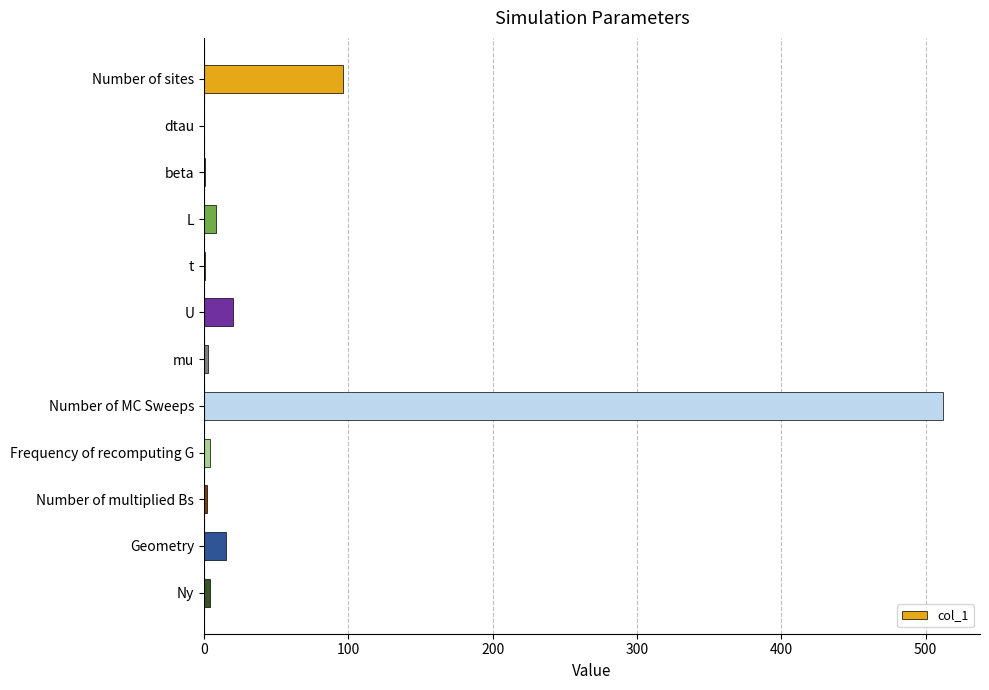

Is it true that the value at Number of sites is 96.0?

True